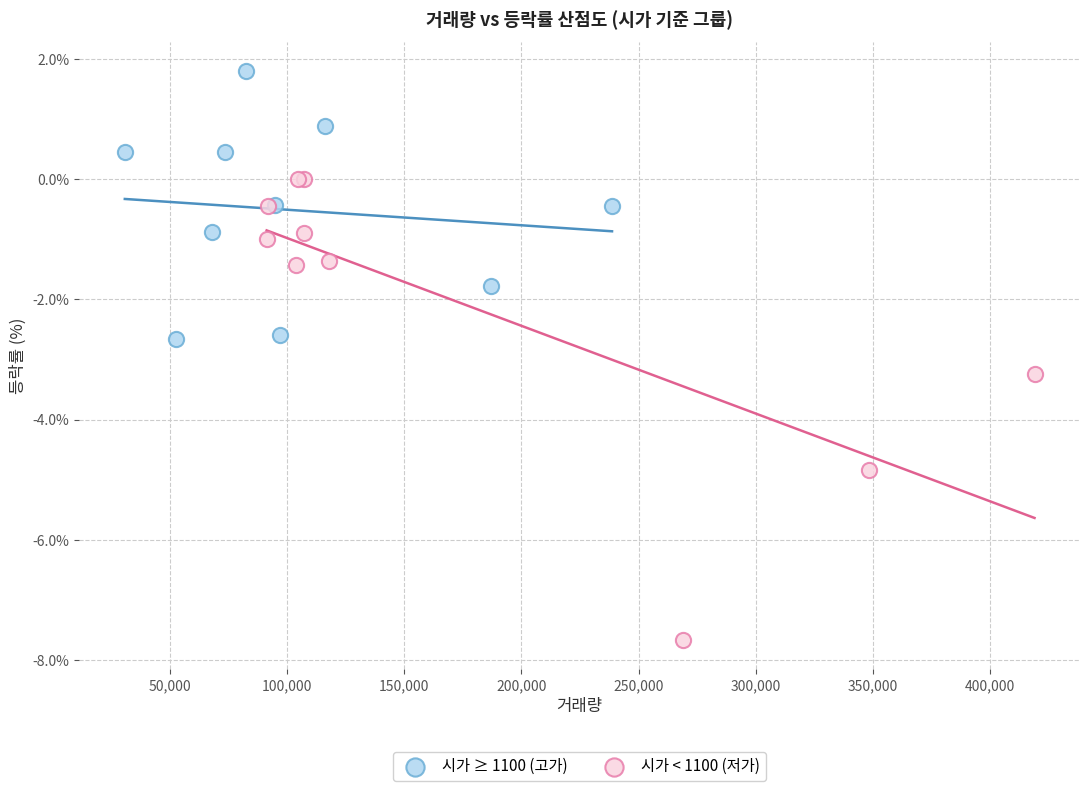

Which series contains the highest Y value?

시가 ≥ 1100 (고가)